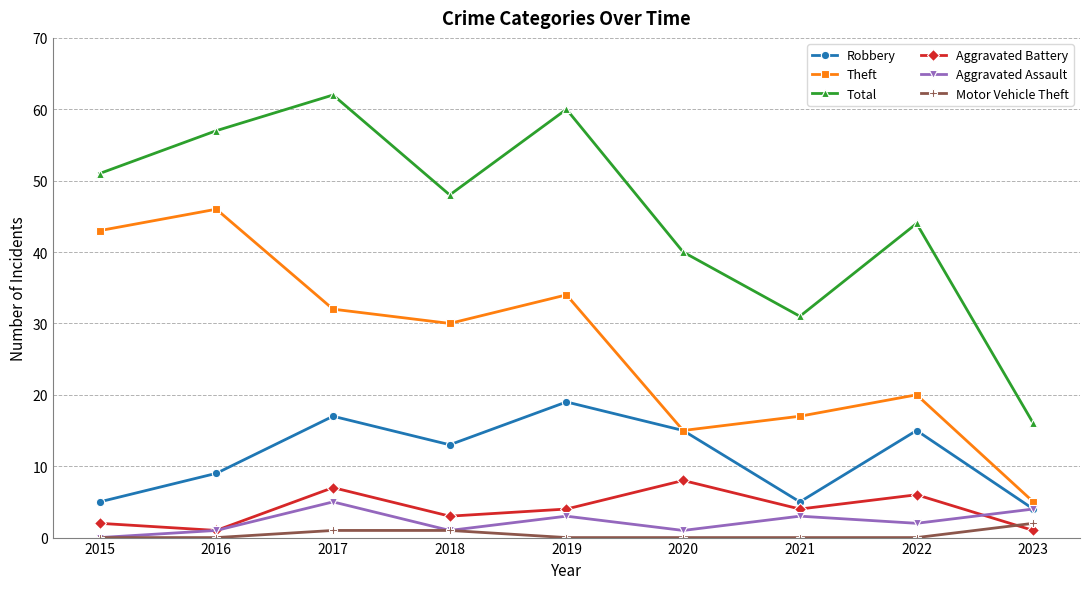

How many Aggravated Battery values are between 2 and 6?

5